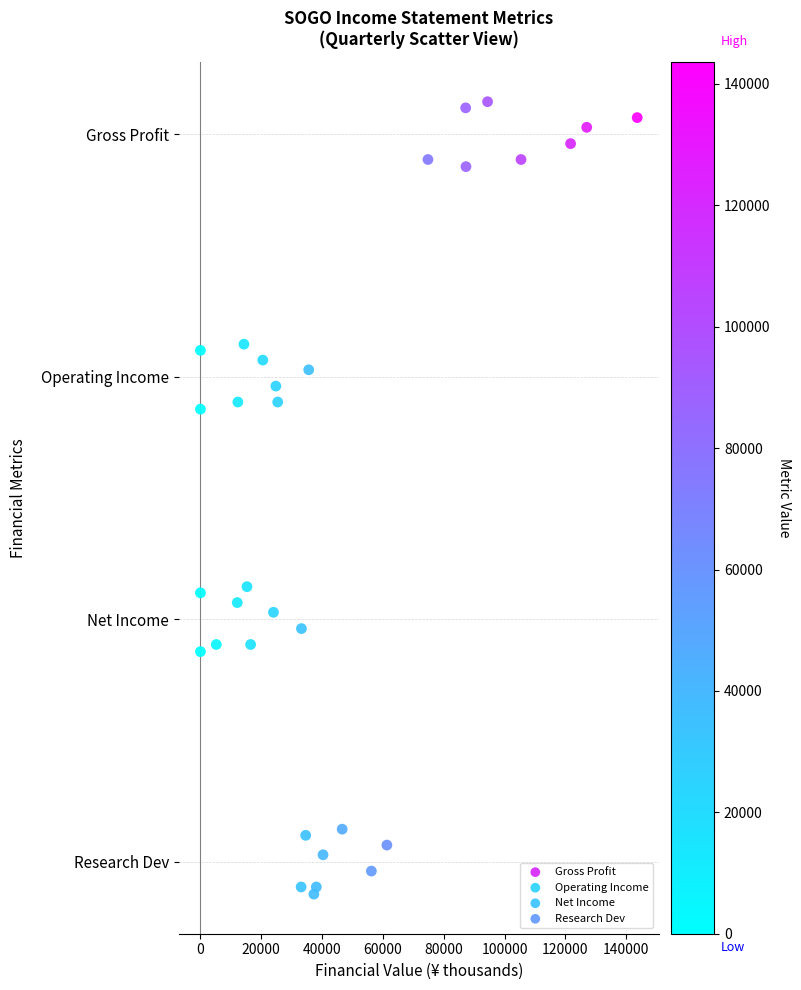

What are all the series names shown in the legend?

Gross Profit, Operating Income, Net Income, Research Dev